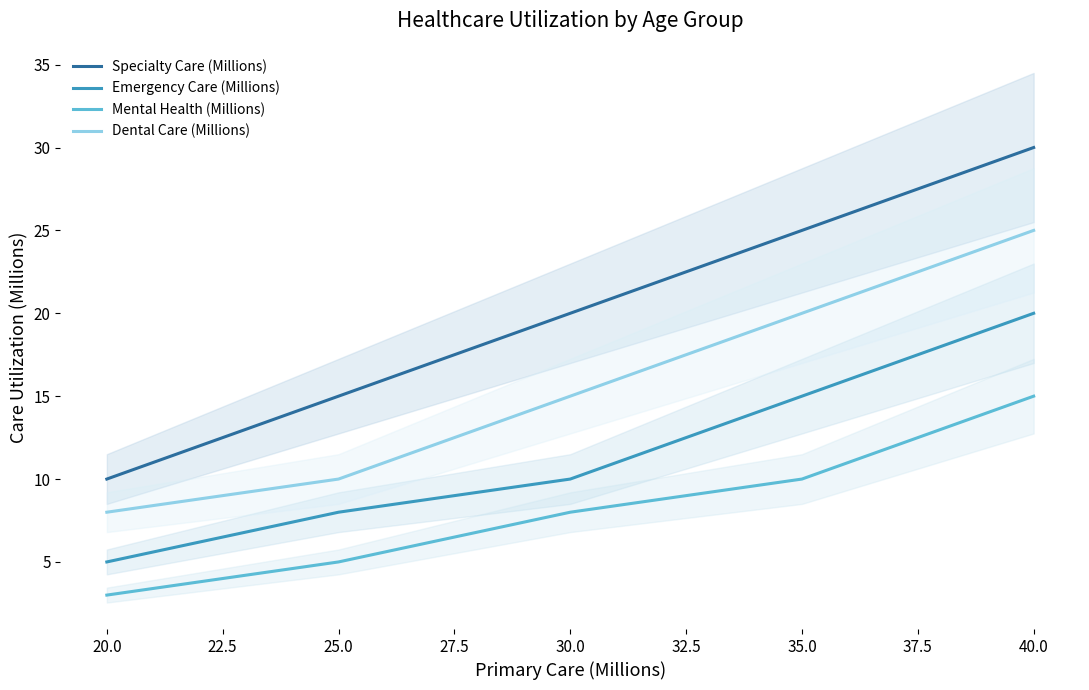

The Mental Health (Millions) series shows 5 at 25.0. True or false?

True